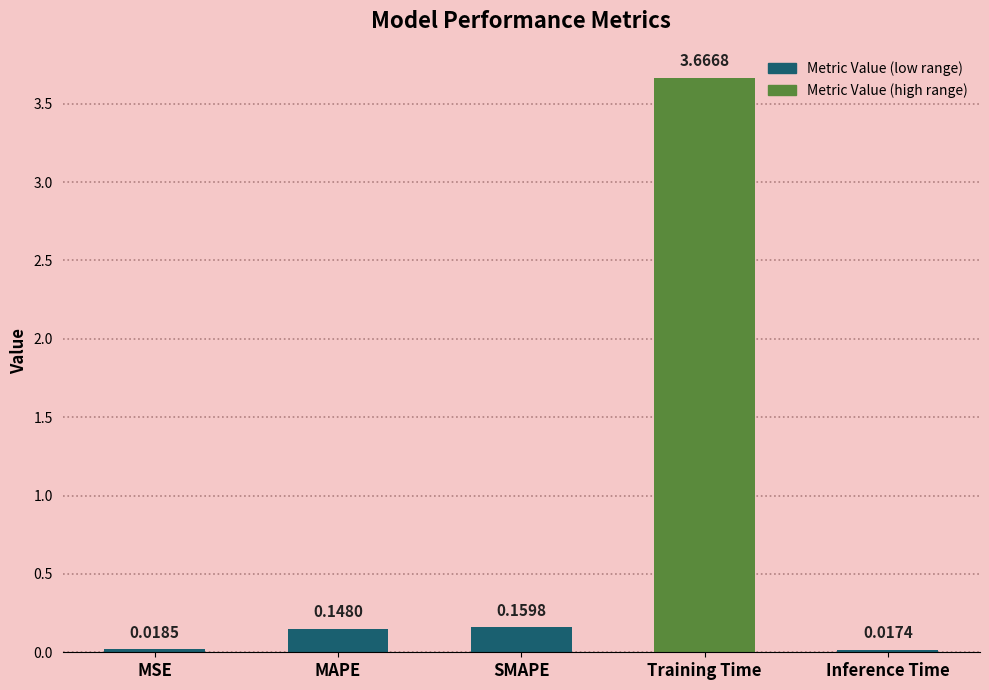

Where is the data nearest to the value 1?

SMAPE